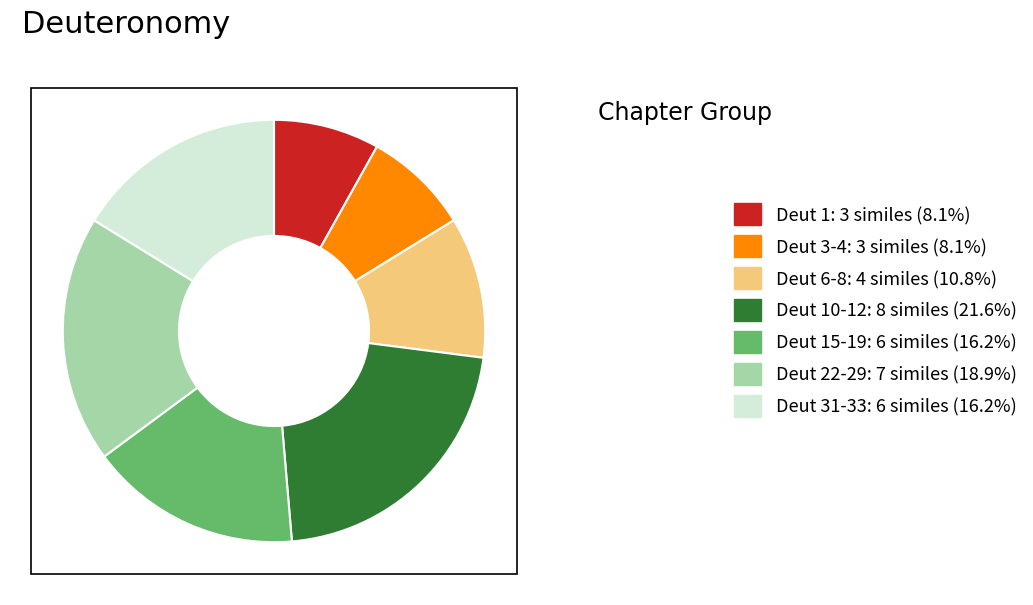

How many slices are in this pie chart?

7